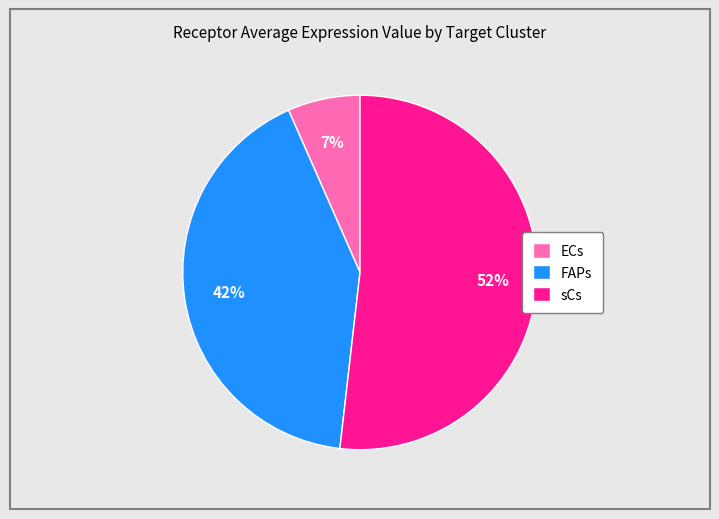

To the nearest percent, what portion does FAPs represent?

42%